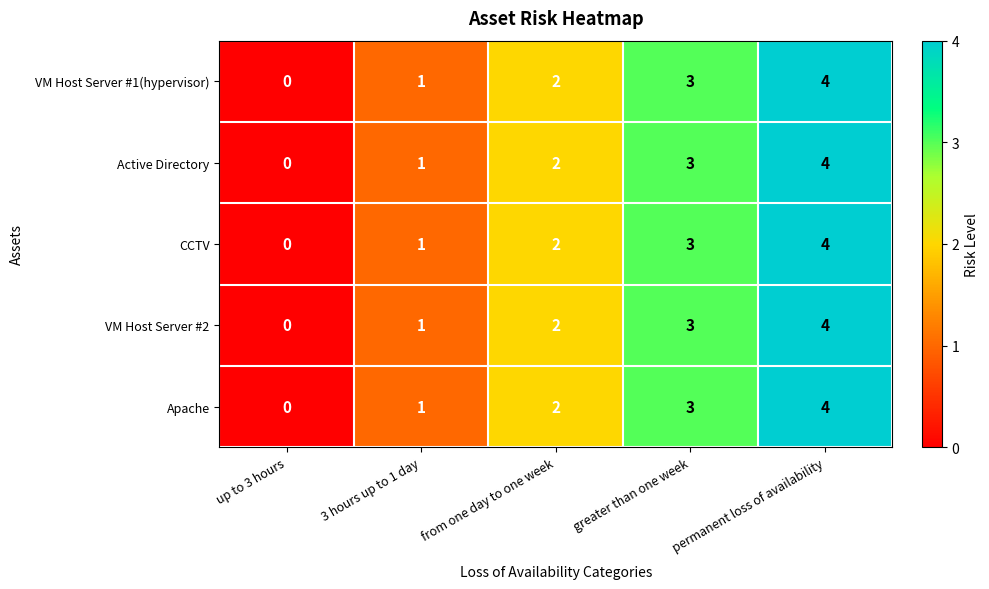

At which category is the sum across all series the highest?

permanent loss of availability